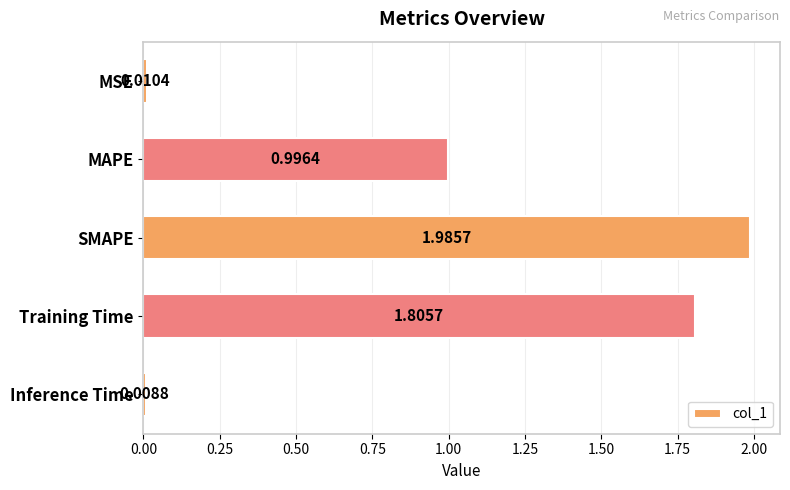

What is the label of the 4th bar from the bottom?

MAPE